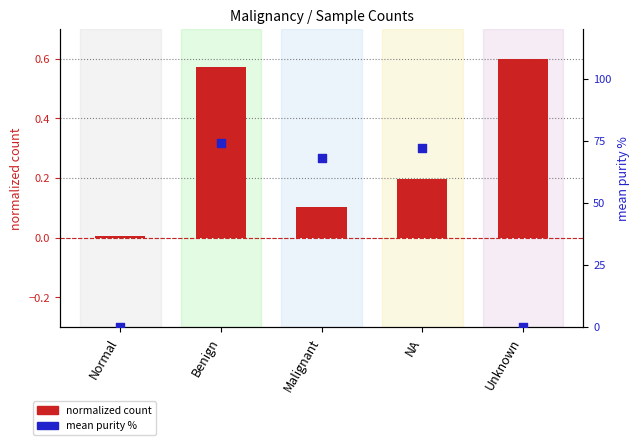

At which category is the sum across all series the highest?

Benign